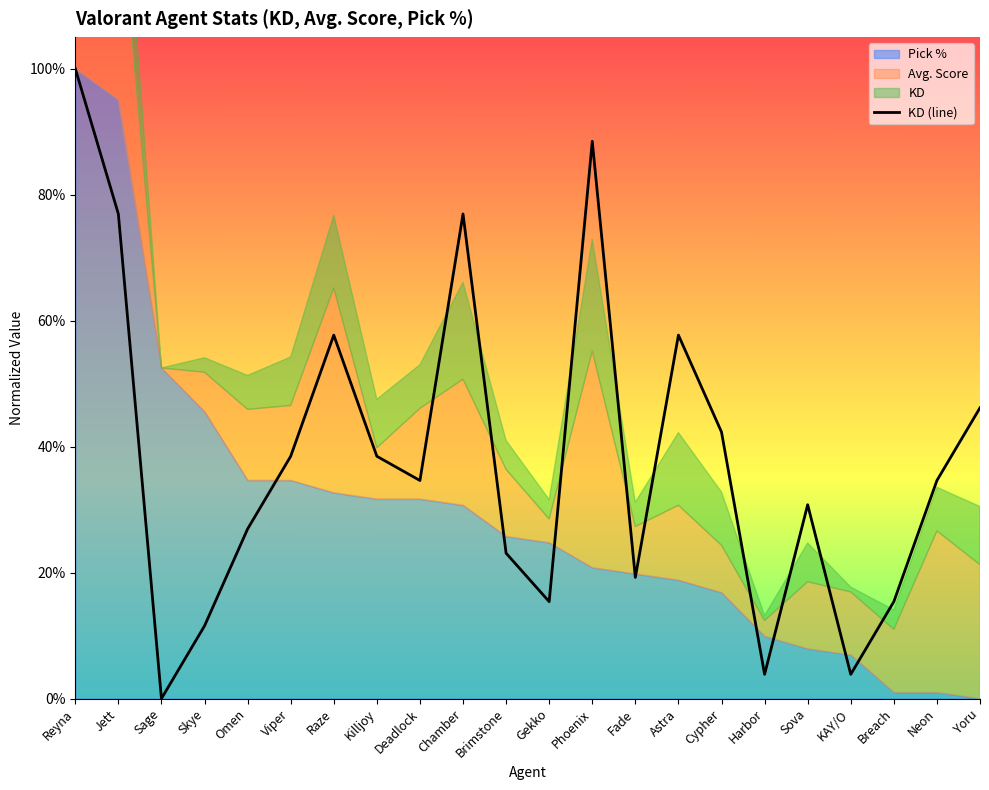

True or false: the data shows 0.9 at Phoenix.

True